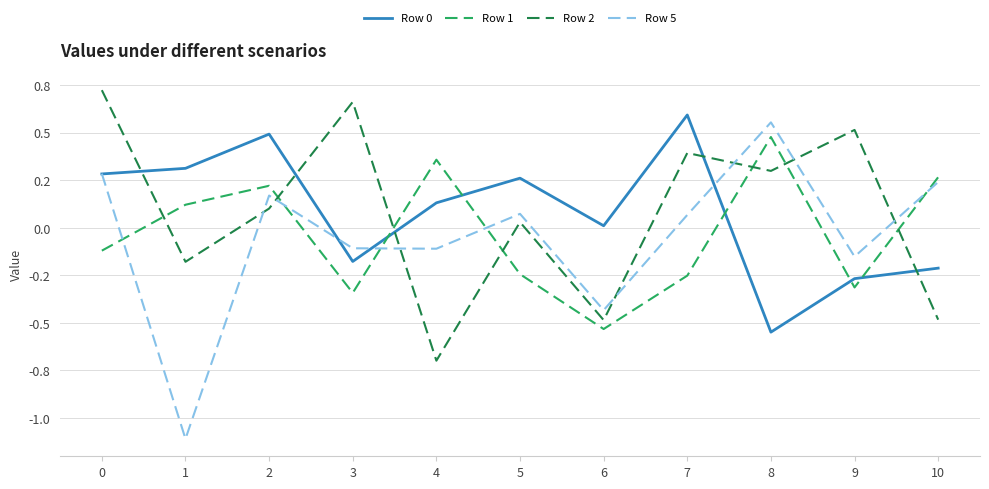

How many times do Row 1 and Row 0 cross each other?

5